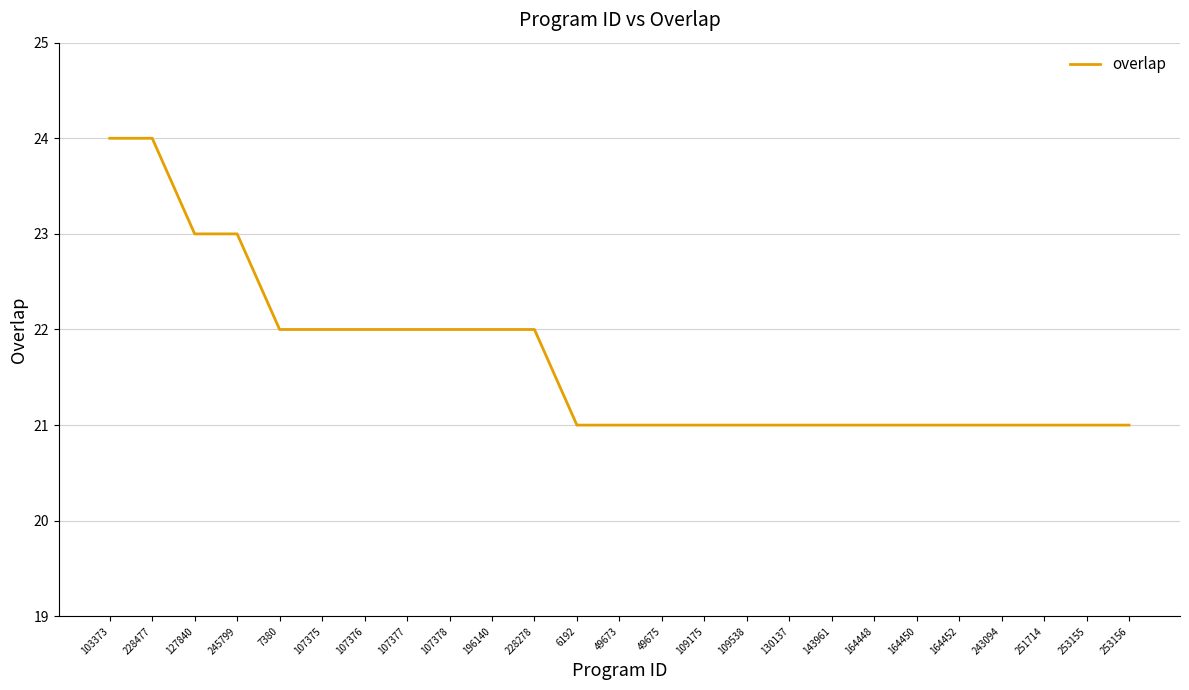

What position from the left is 164450?

20